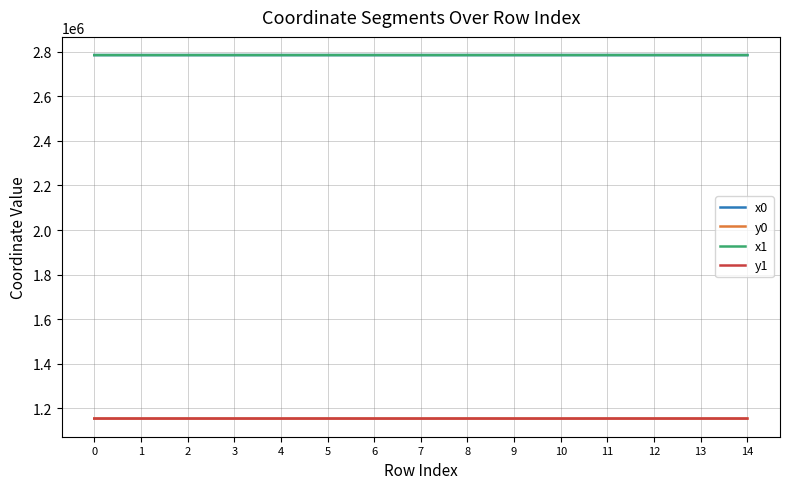

How many distinct data groups are displayed?

4